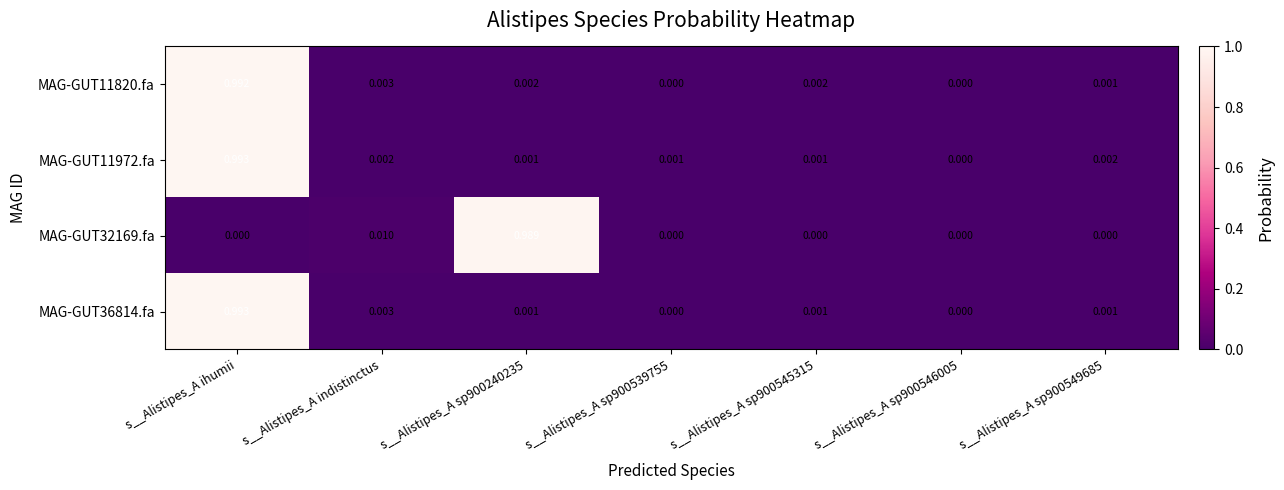

Which category has the highest value across all series?

s__Alistipes_A ihumii